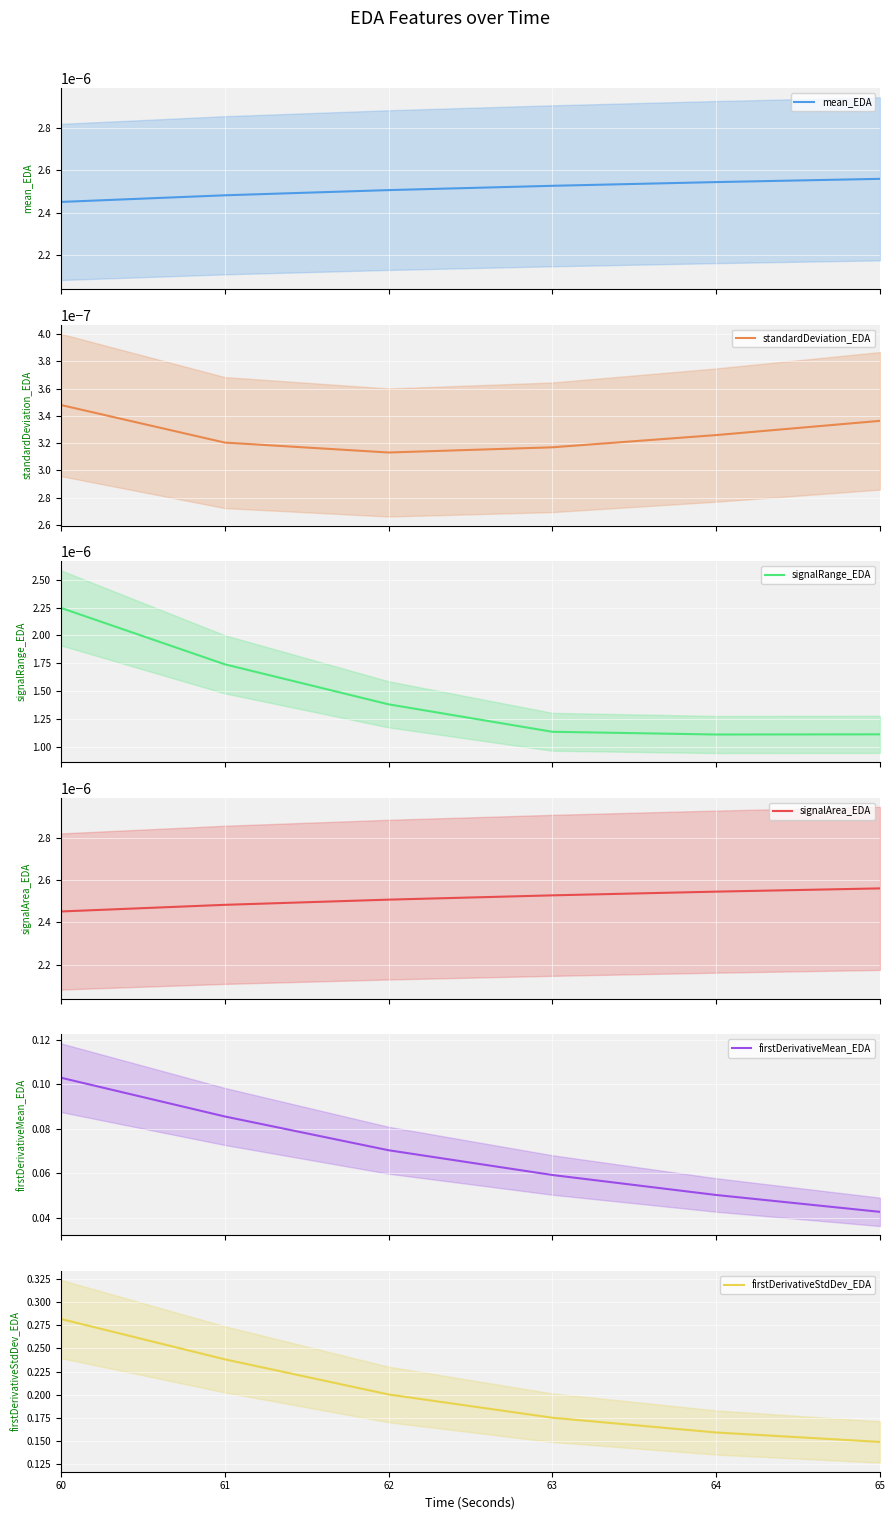

Which category has the lowest value in the signalRange_EDA series?

64